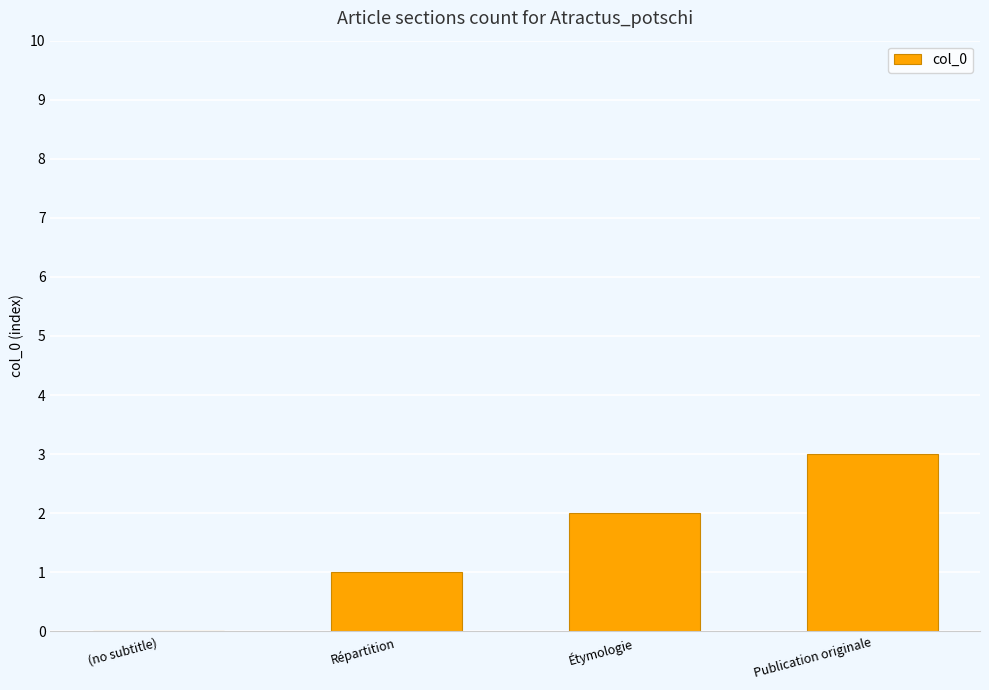

What is the sum of all values?

6